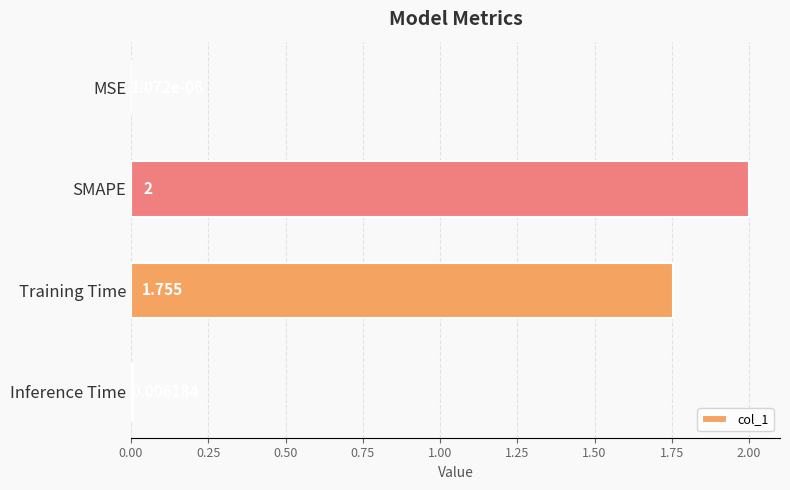

Are the bars horizontal?

Yes